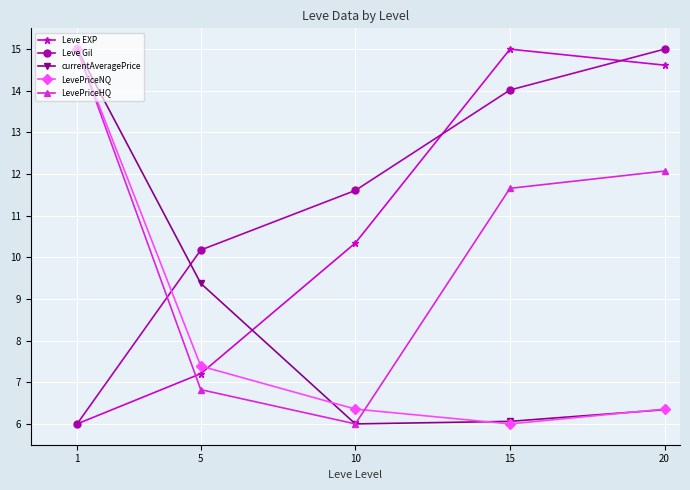

True or false: Leve EXP has a value of 14.6 at 20.

True